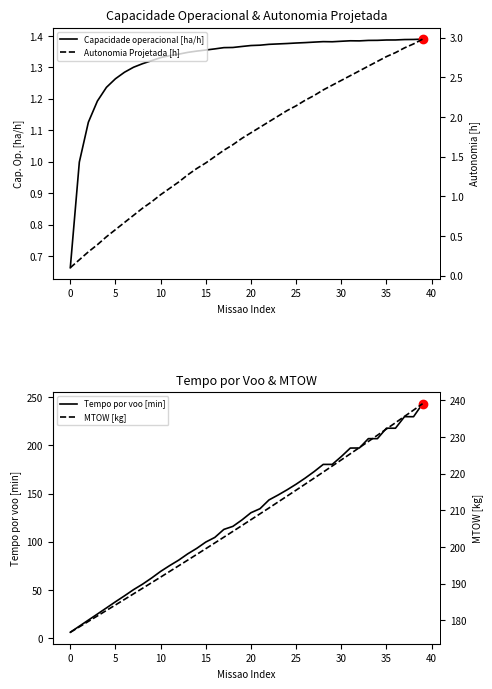

The value of Tempo por voo [min] at 30 is 58.7. True or false?

False